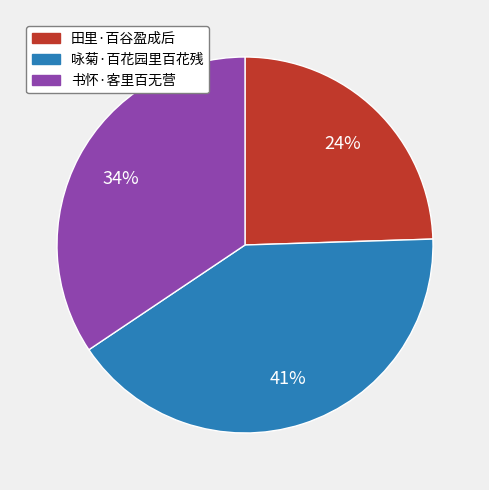

Approximately how many times larger is the value at 咏菊·百花园里百花残 compared to 书怀·客里百无营?

1.2